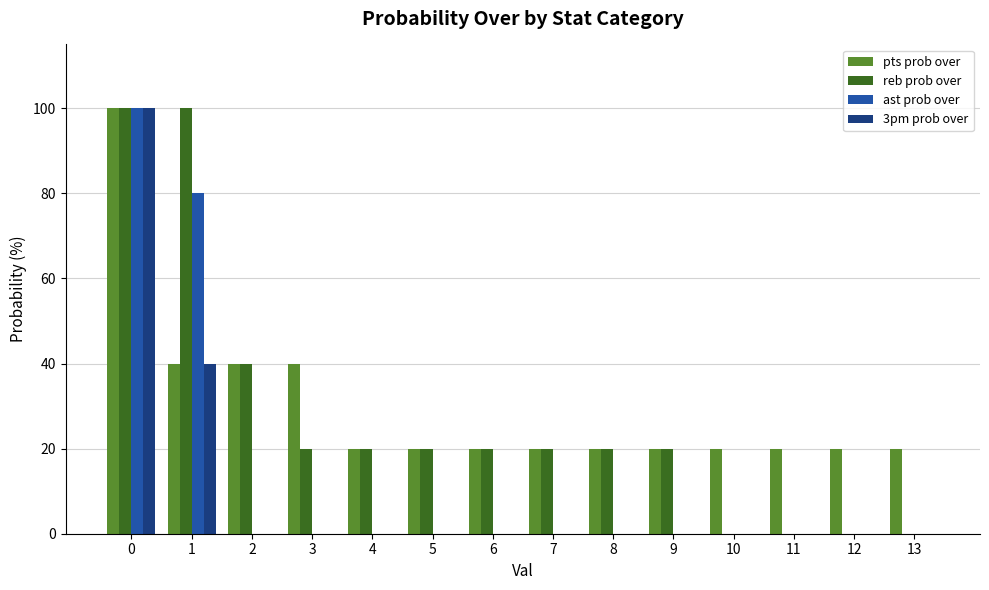

Reading right to left, what are all the values shown in this chart?

pts prob over: 20	20	20	20	20	20	20	20	20	20	40	40	40	100
reb prob over: 0	0	0	0	20	20	20	20	20	20	20	40	100	100
ast prob over: 0	0	0	0	0	0	0	0	0	0	0	0	80	100
3pm prob over: 0	0	0	0	0	0	0	0	0	0	0	0	40	100